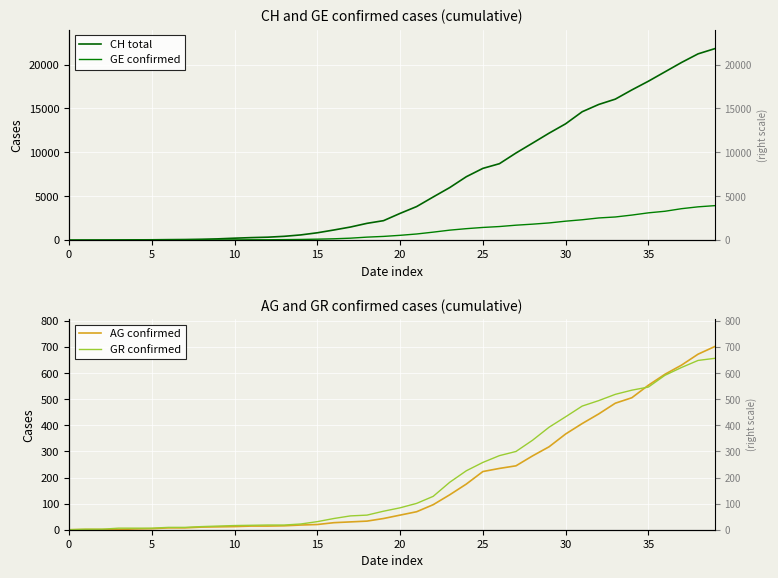

How many data points does each series have?

40